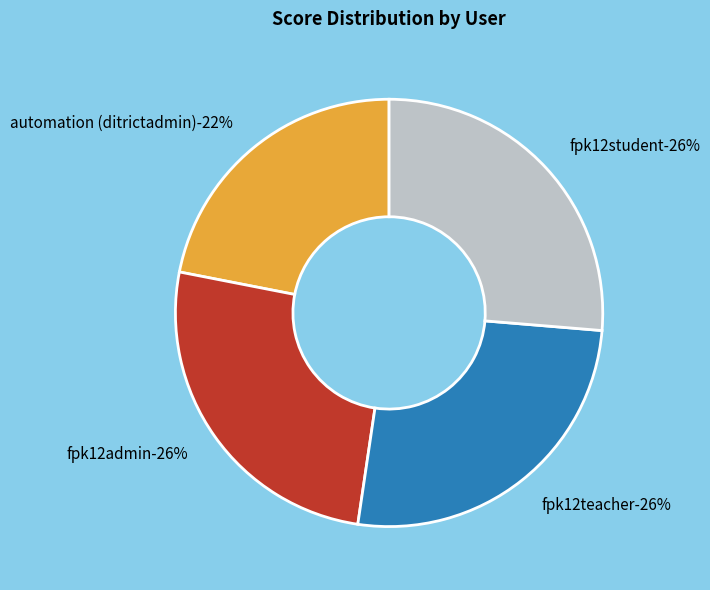

Which slice is the smallest?

automation (ditrictadmin)